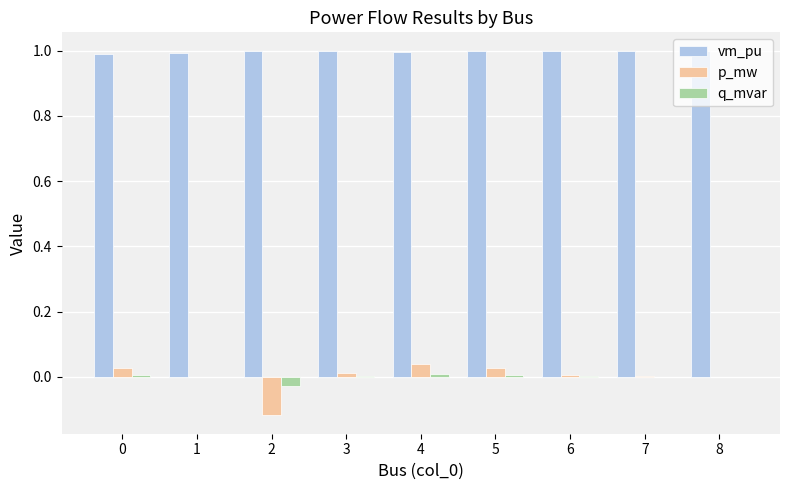

True or false: vm_pu has a value of 1.0 at 5.

True